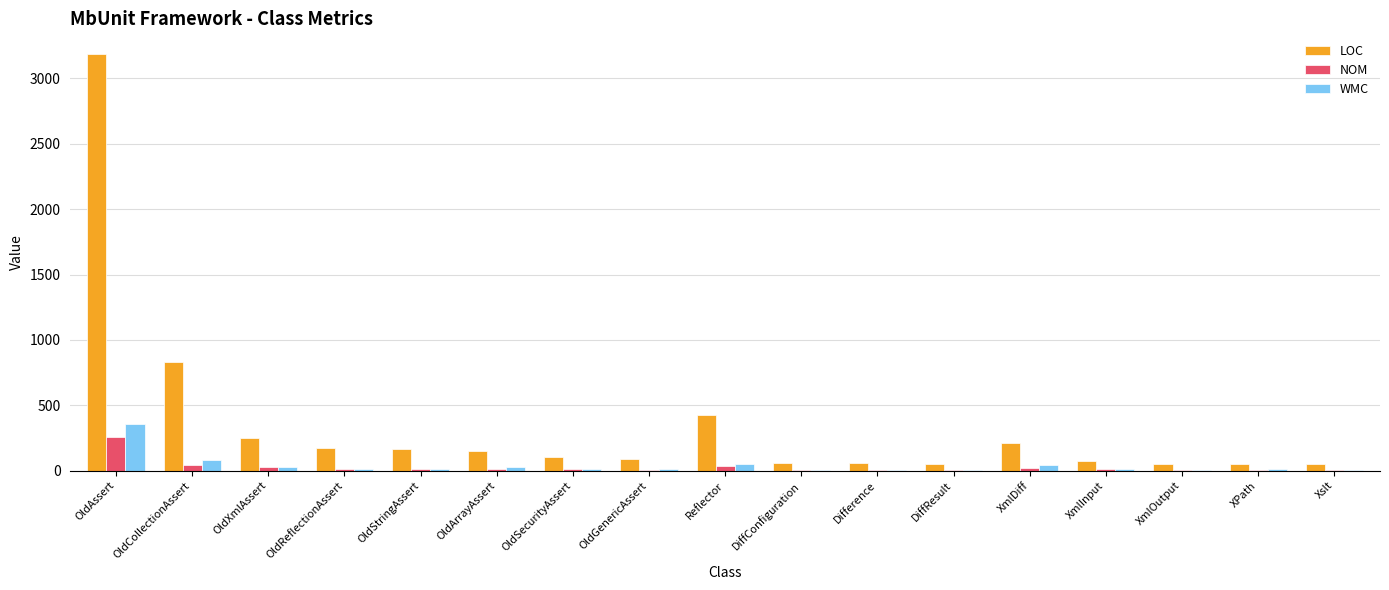

How many groups of bars are there?

17